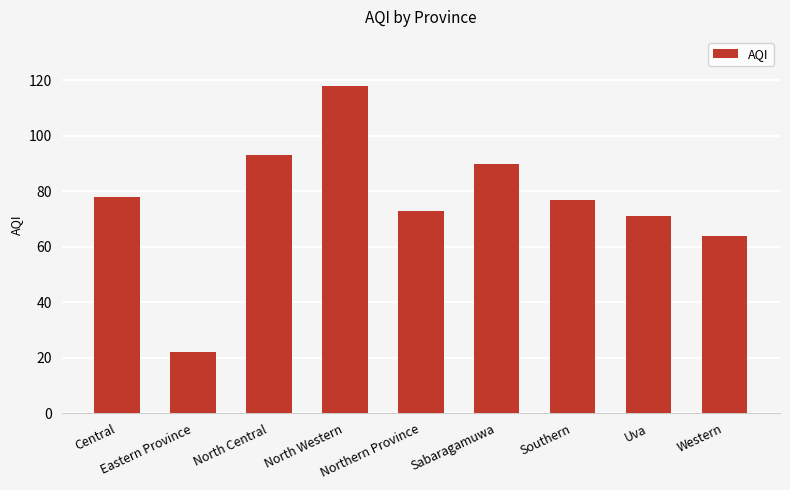

What is the change in value from Northern Province to Southern?

+4